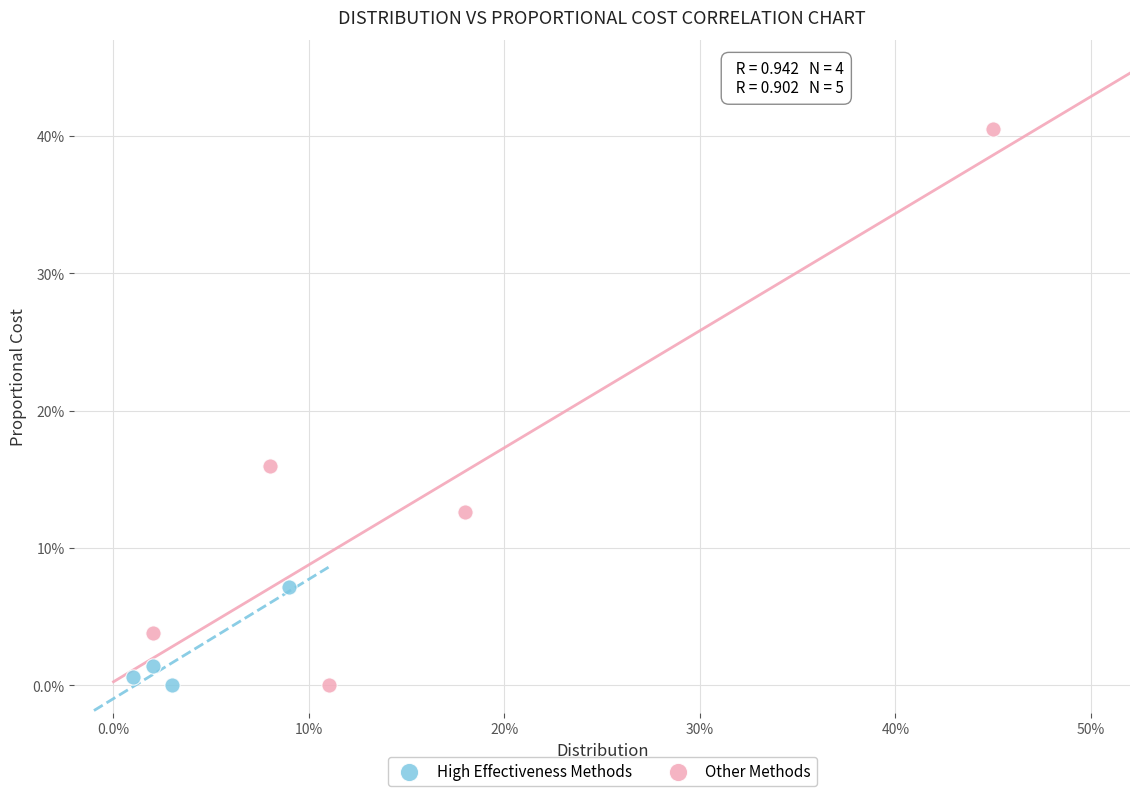

What are all the series names shown in the legend?

High Effectiveness Methods, Other Methods